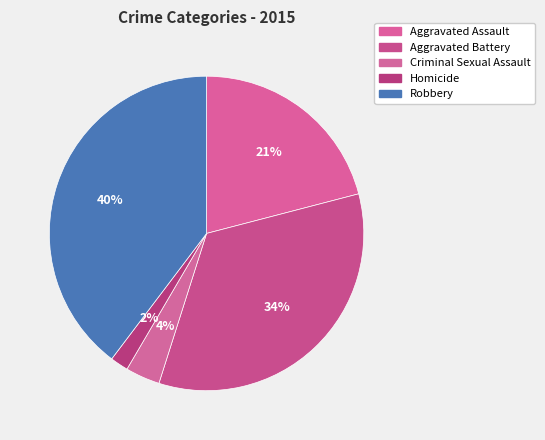

How many slices are in this pie chart?

5